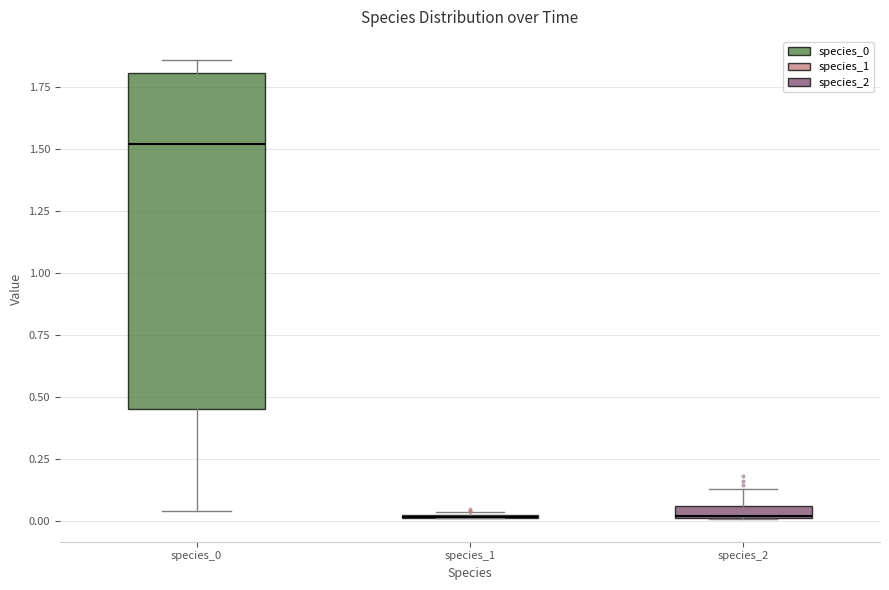

Where is the upper edge of the box for species_2 on the y-axis? The values are not printed on the chart, so give them approximately, as read against the axis.

0.05